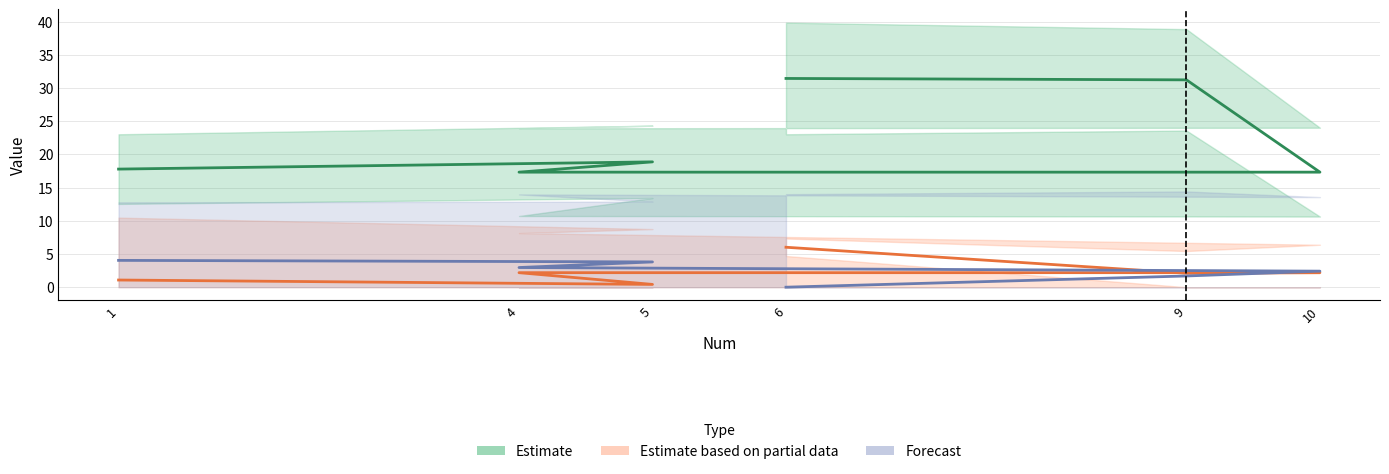

What is the highest value of the X3 series?

6.0